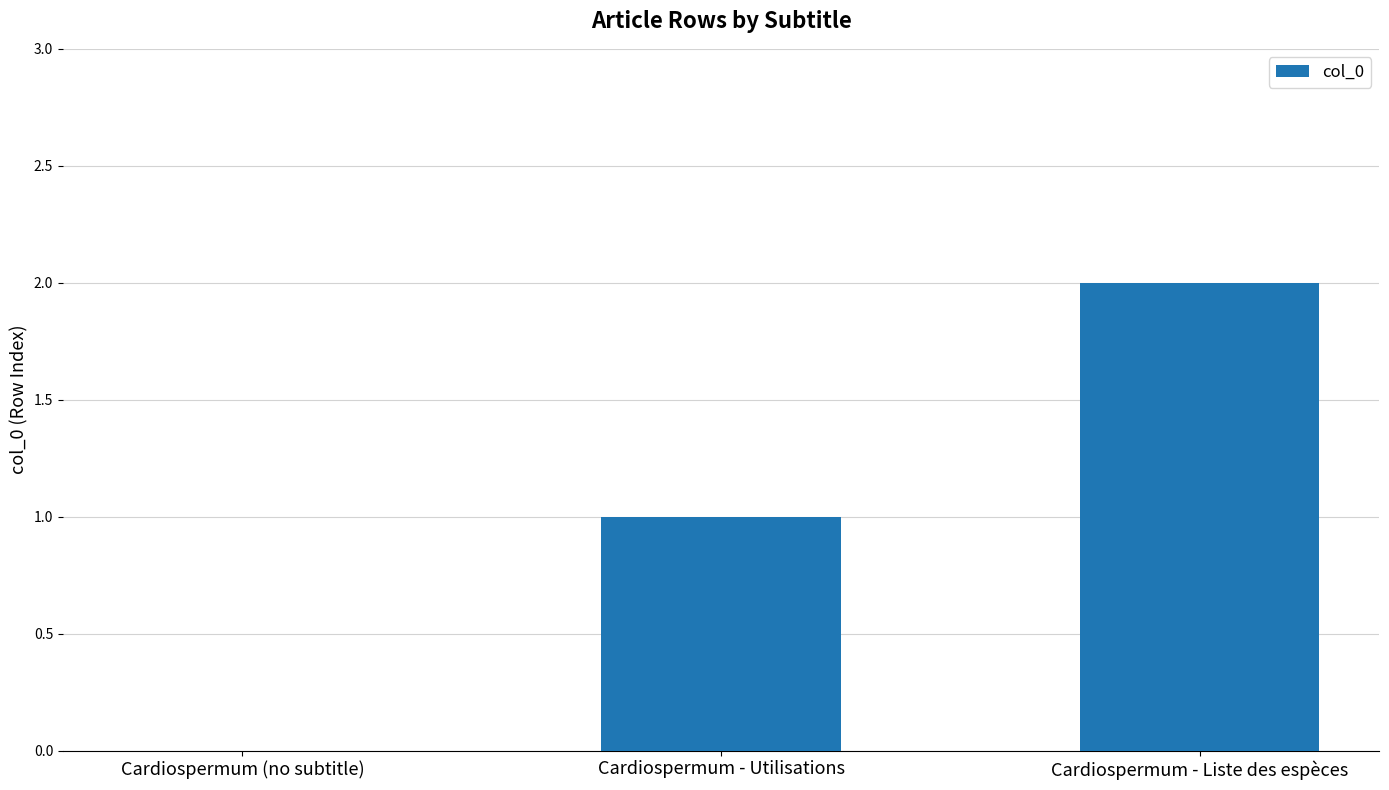

Approximately how many times larger is the value at Cardiospermum - Liste des espèces compared to Cardiospermum - Utilisations?

2.0